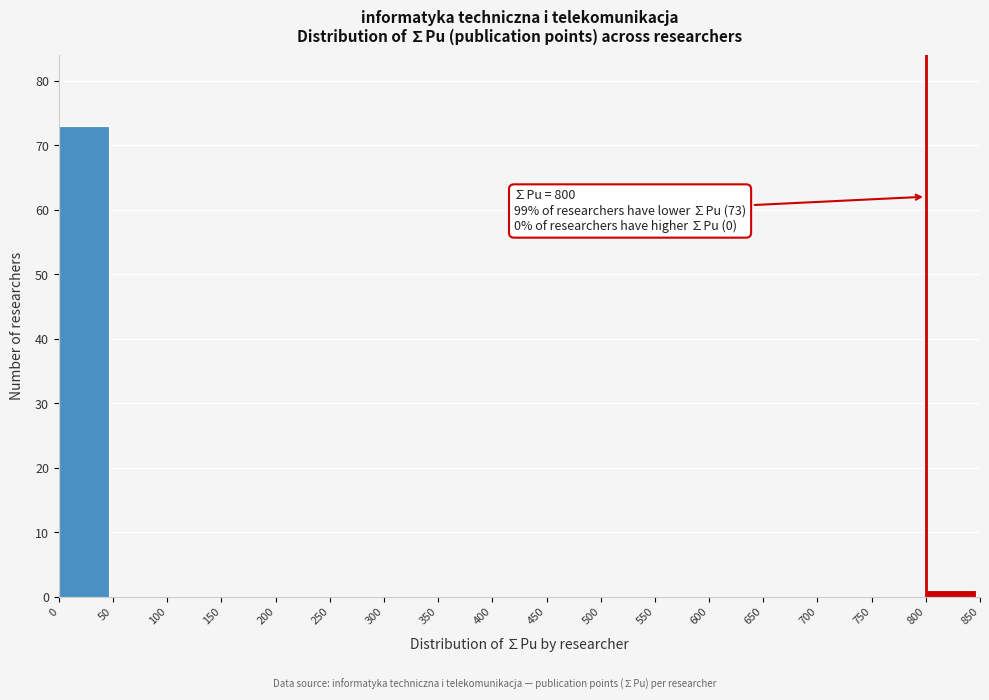

Over which range of the x-axis is the bar tallest?

0 to 50